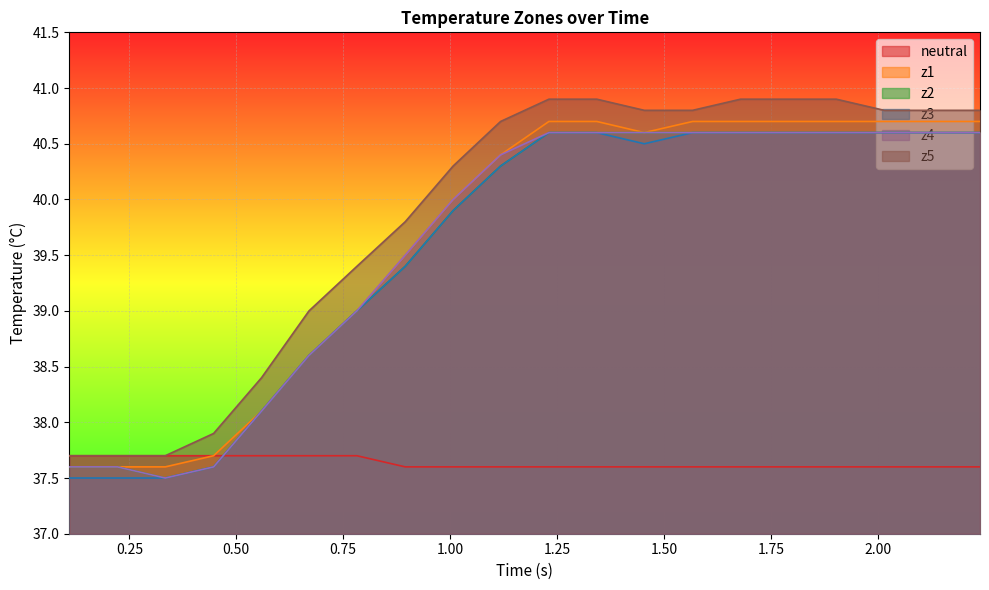

Which series has the largest range (max minus min)?

z5